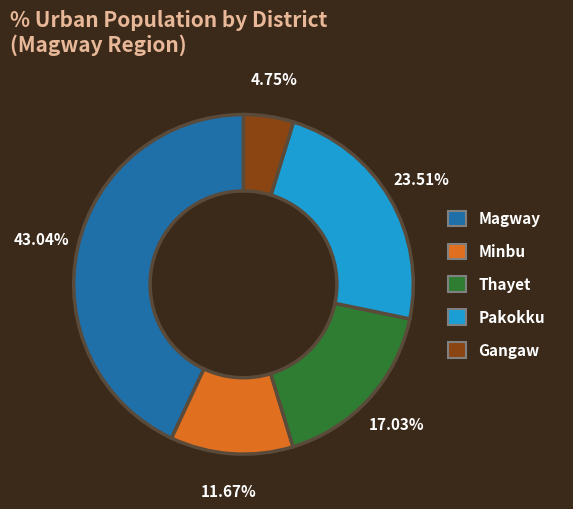

To the nearest percent, what is the difference between the Magway and Gangaw slice percentages?

38%